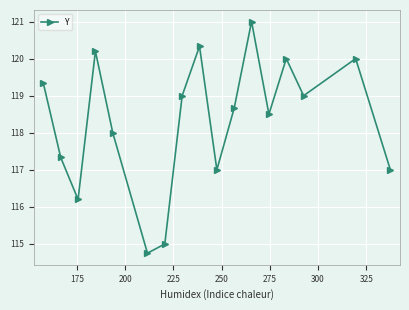

Reading left to right, extract all data points from this chart.

119.3	117.3	116.2	120.2	118.0	114.8	115.0	119.0	120.3	117.0	118.7	121.0	118.5	120.0	119.0	120.0	117.0